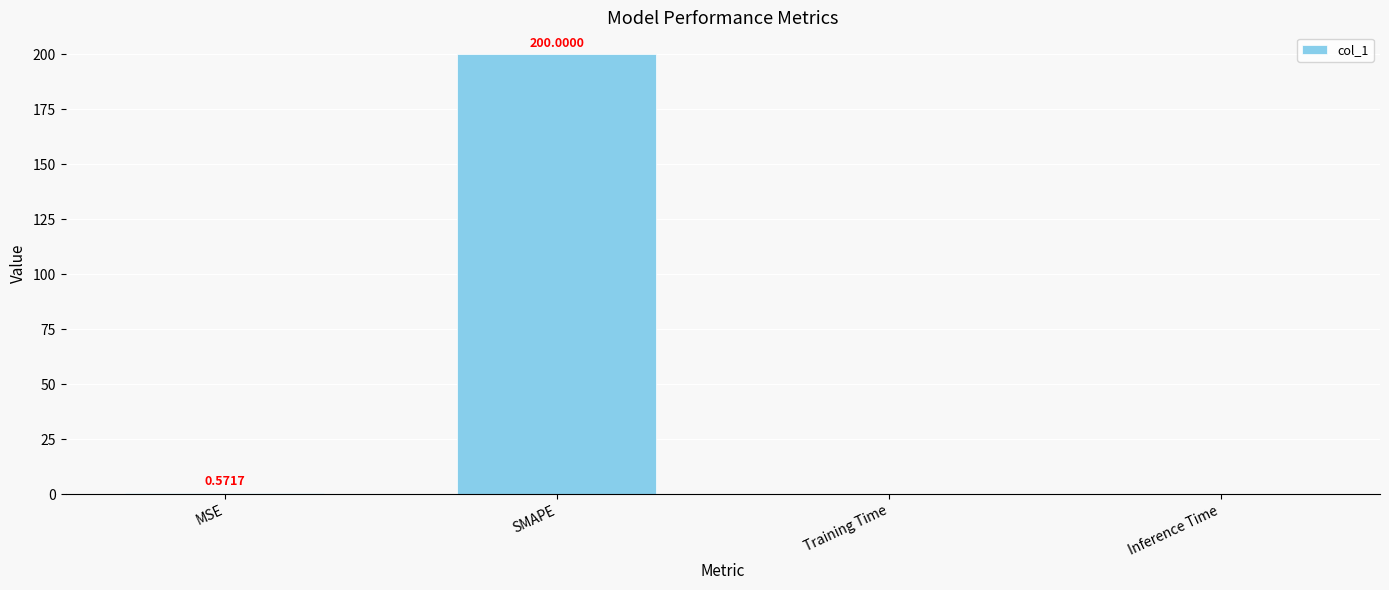

What is the change in value from MSE to SMAPE?

+199.4